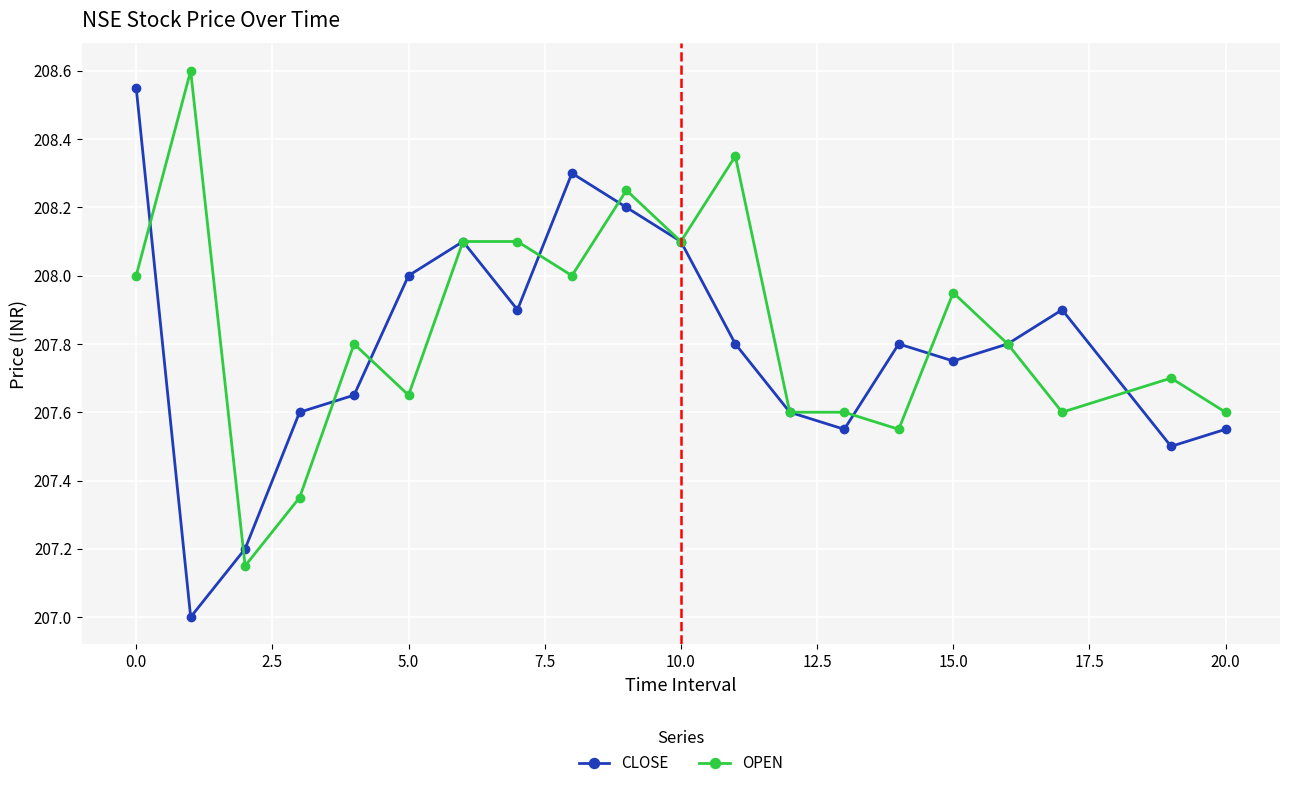

List the series in order of their peak value, lowest first.

CLOSE, OPEN